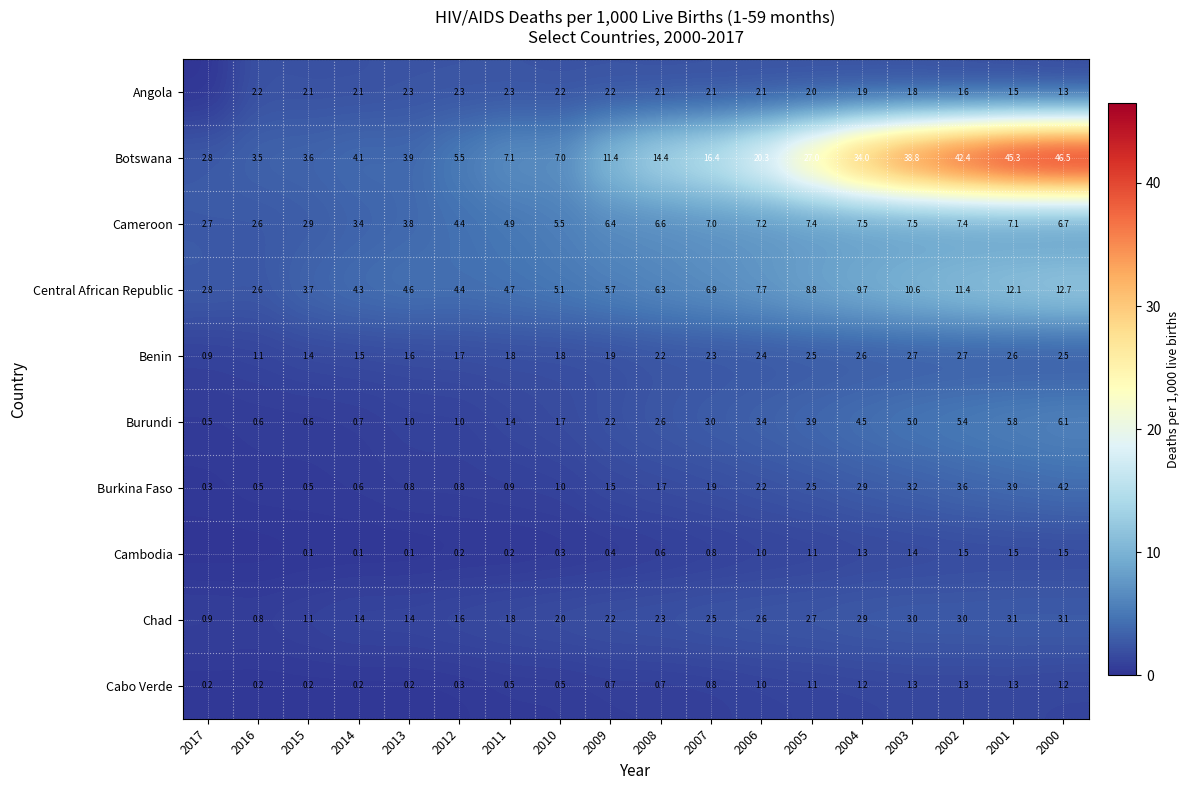

How many data points in Chad are less than 2?

7